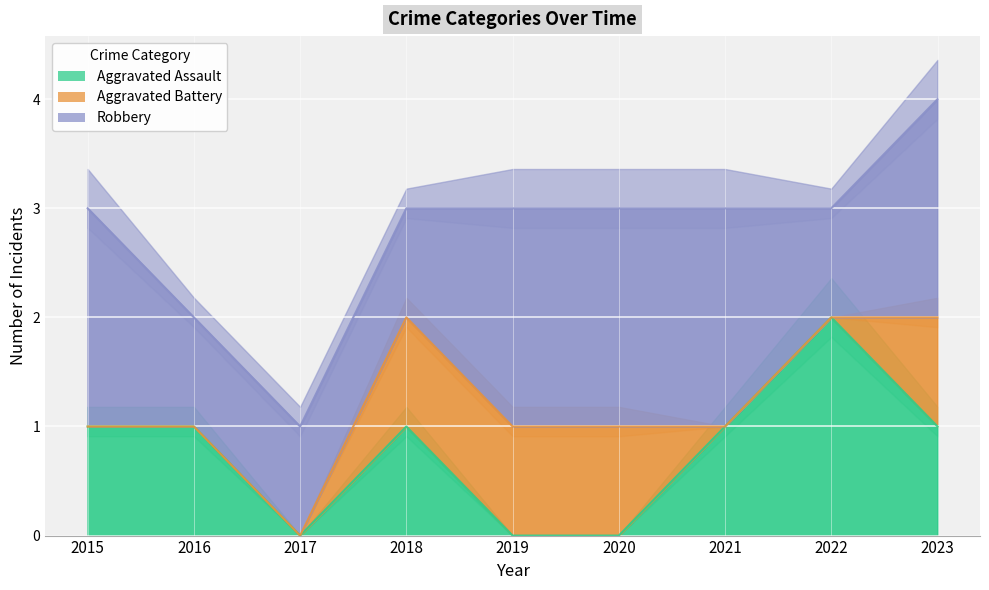

Reading left to right, list all the values displayed in this chart.

Aggravated Assault: 2015=1	2016=1	2017=0	2018=1	2019=0	2020=0	2021=1	2022=2	2023=1
Aggravated Battery: 2015=0	2016=0	2017=0	2018=1	2019=1	2020=1	2021=0	2022=0	2023=1
Robbery: 2015=2	2016=1	2017=1	2018=1	2019=2	2020=2	2021=2	2022=1	2023=2